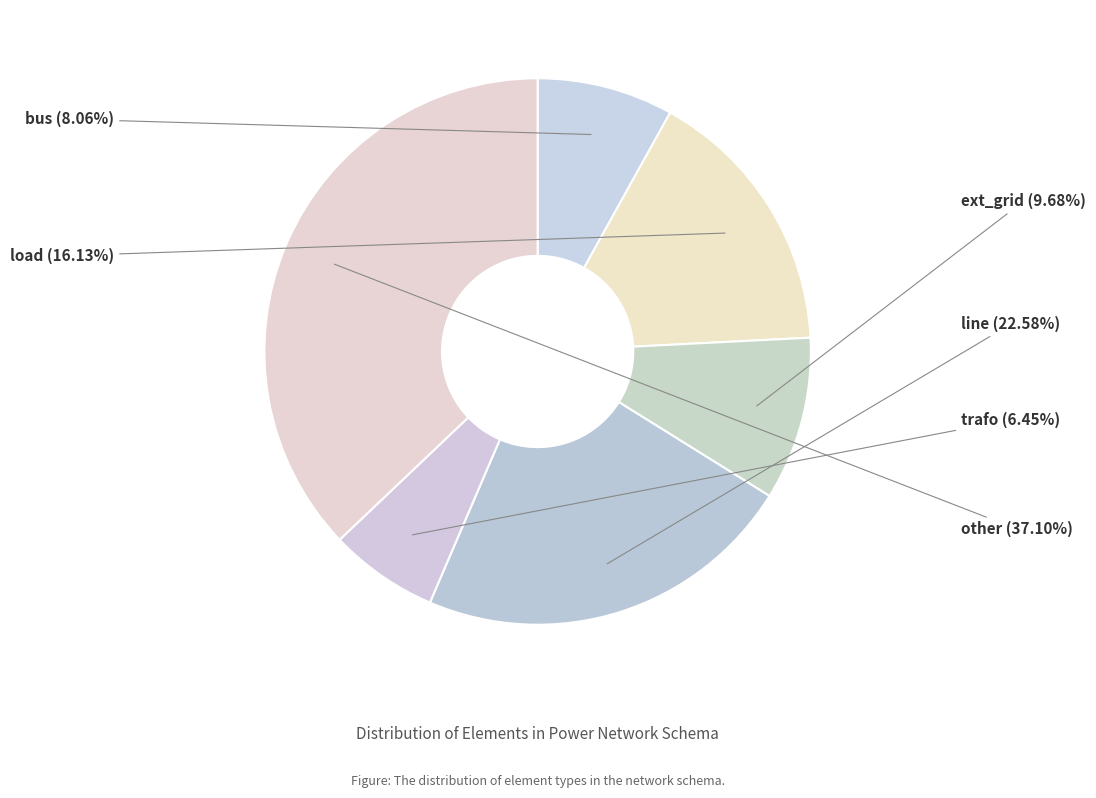

Which has a higher value, bus or line?

line